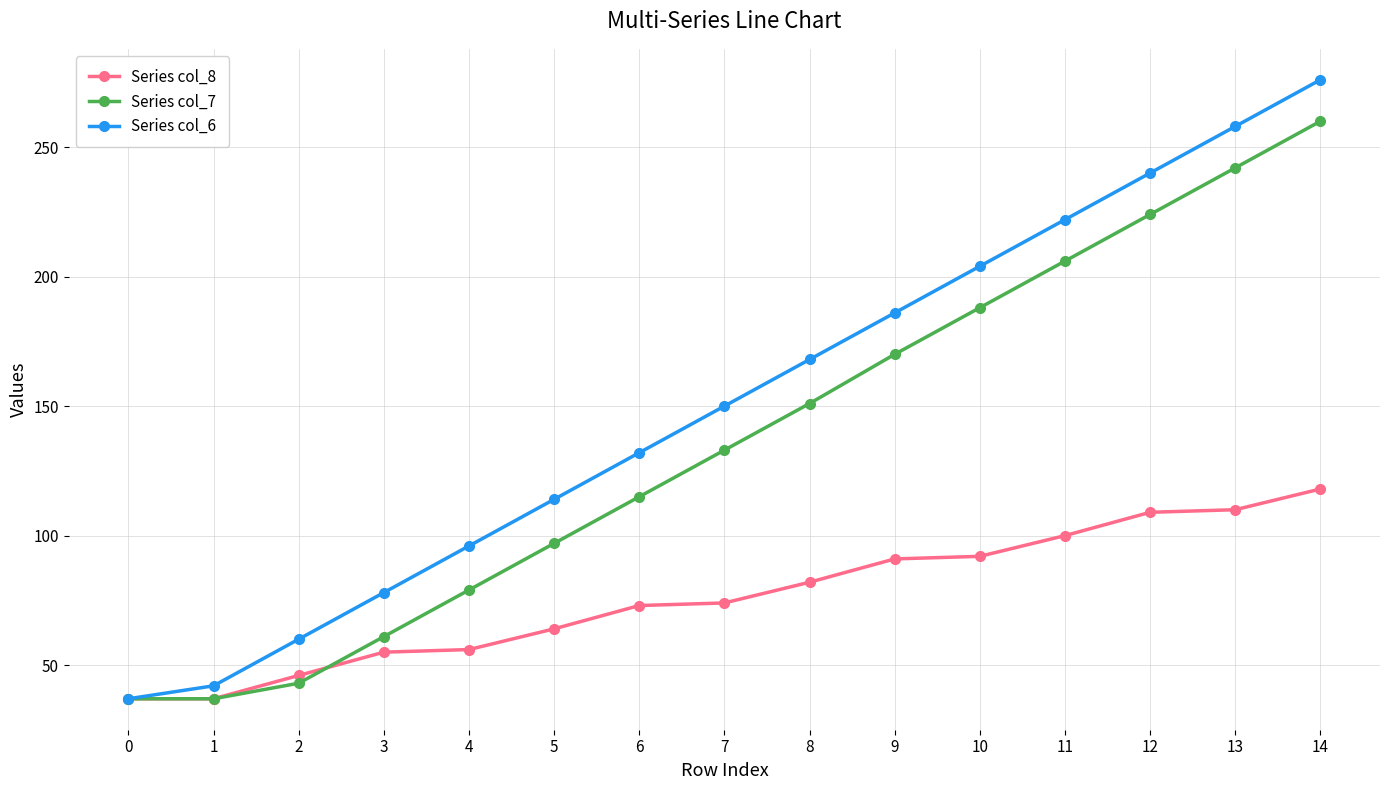

Which series has the largest range (max minus min)?

Series col_6